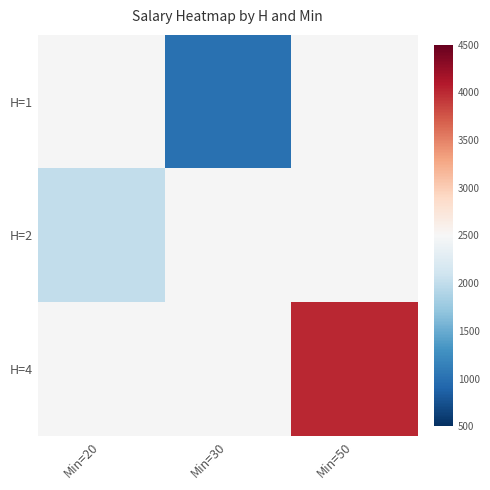

Is it true that H=4 equals 4000.0 at Min=50?

True